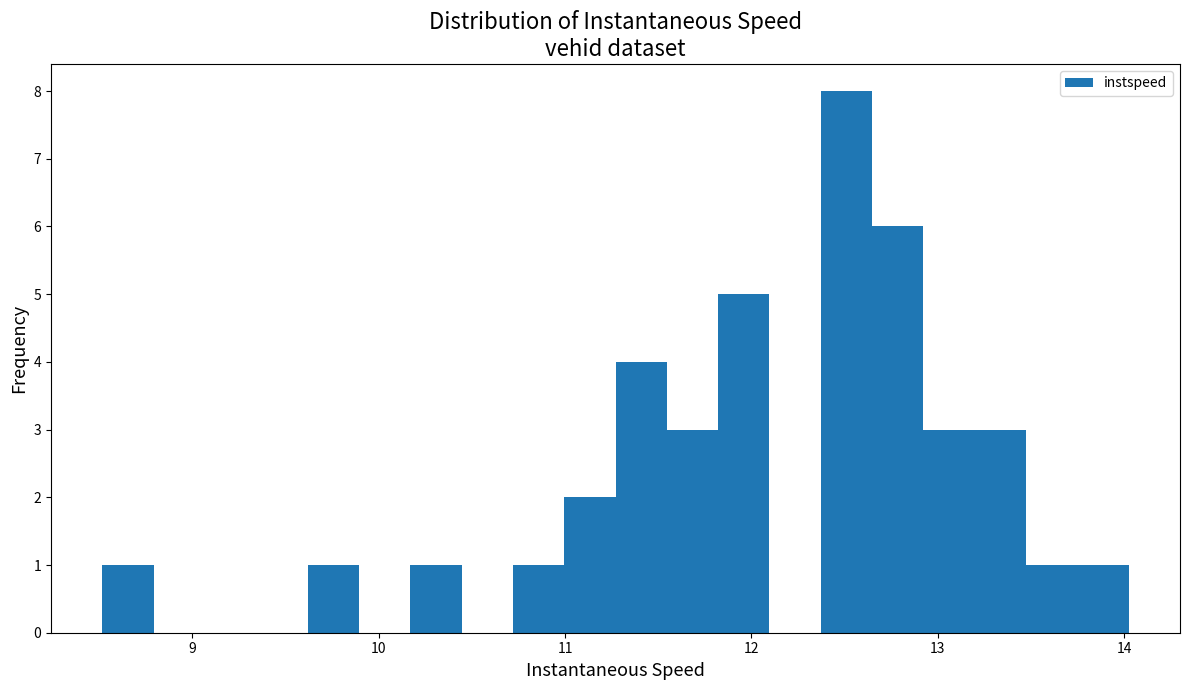

Read against the x-axis, roughly where is the centre of the tallest bar?

12.5